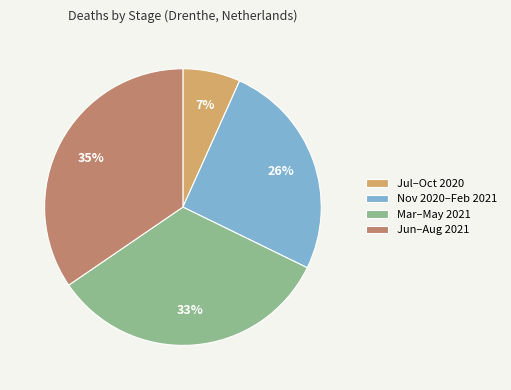

How many slices are in this pie chart?

4